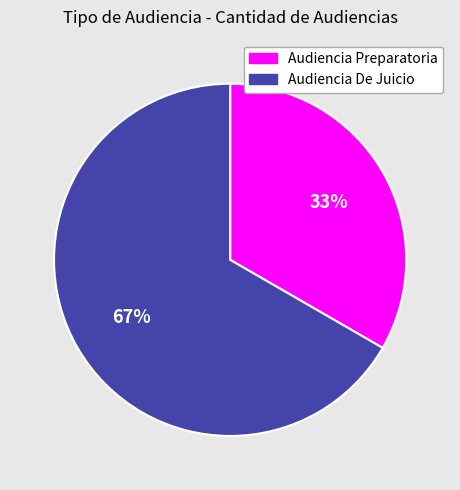

The Audiencia De Juicio slice represents 52% of the pie. True or false?

False